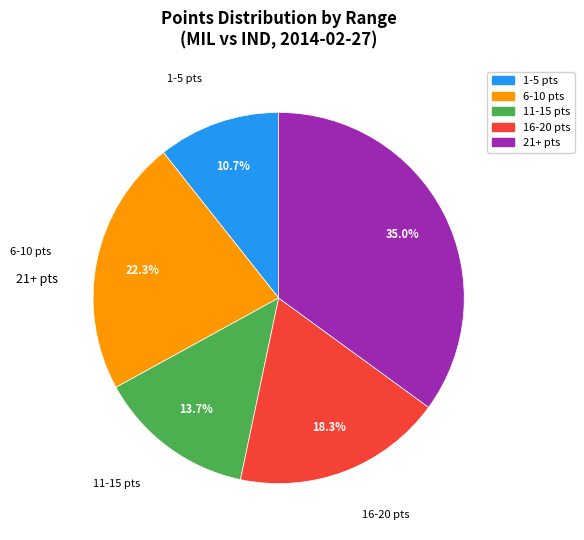

Does any single category account for the majority?

No